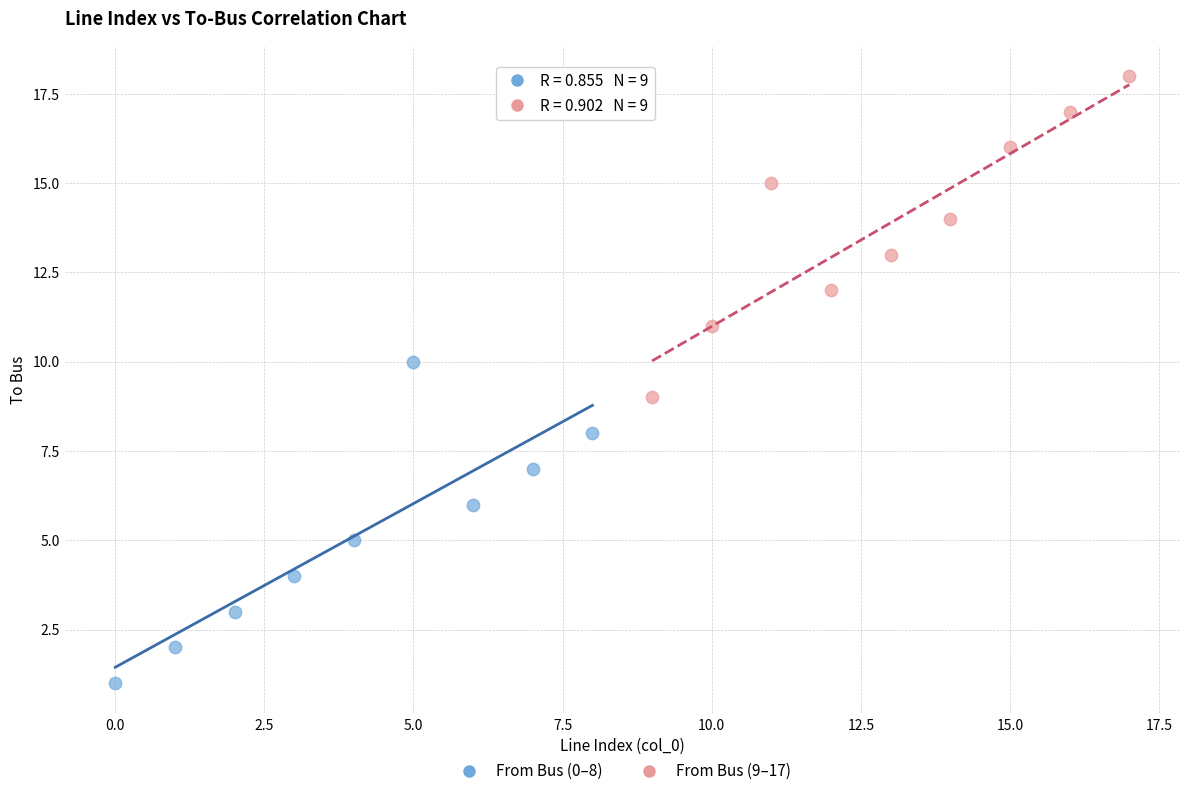

What are all the series names shown in the legend?

From Bus (0–8), From Bus (9–17)